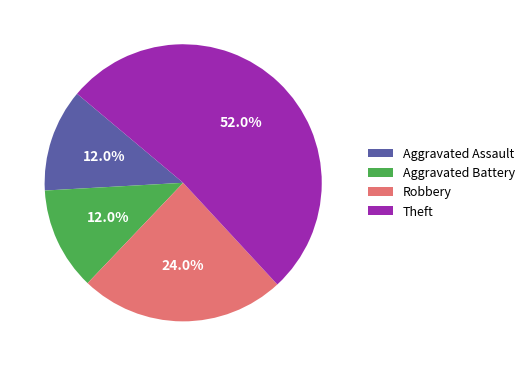

What percentage is the Aggravated Battery slice, to the nearest percent?

12%